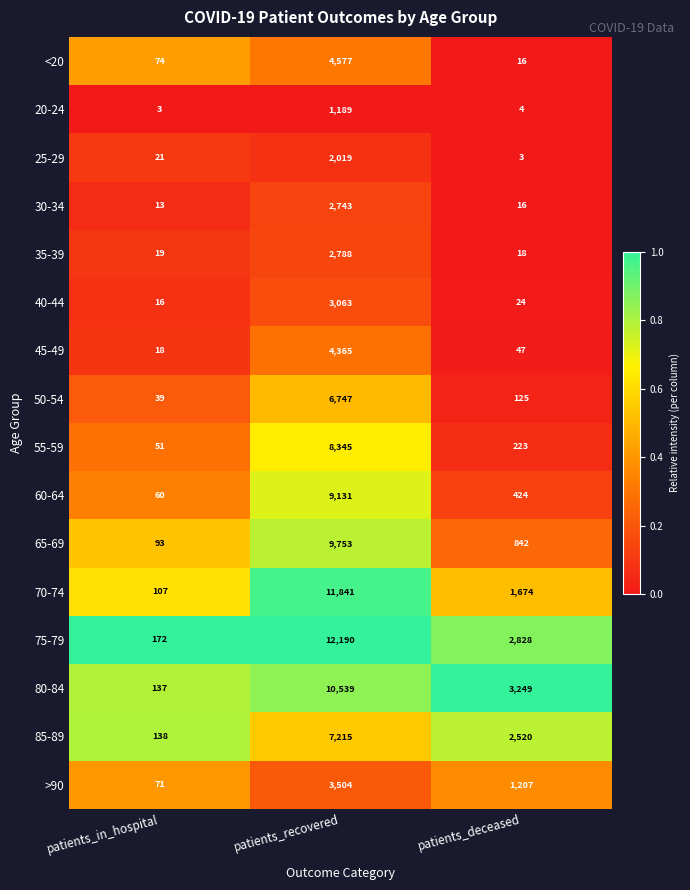

What is the difference between the 55-59 values at patients_in_hospital and patients_deceased?

172